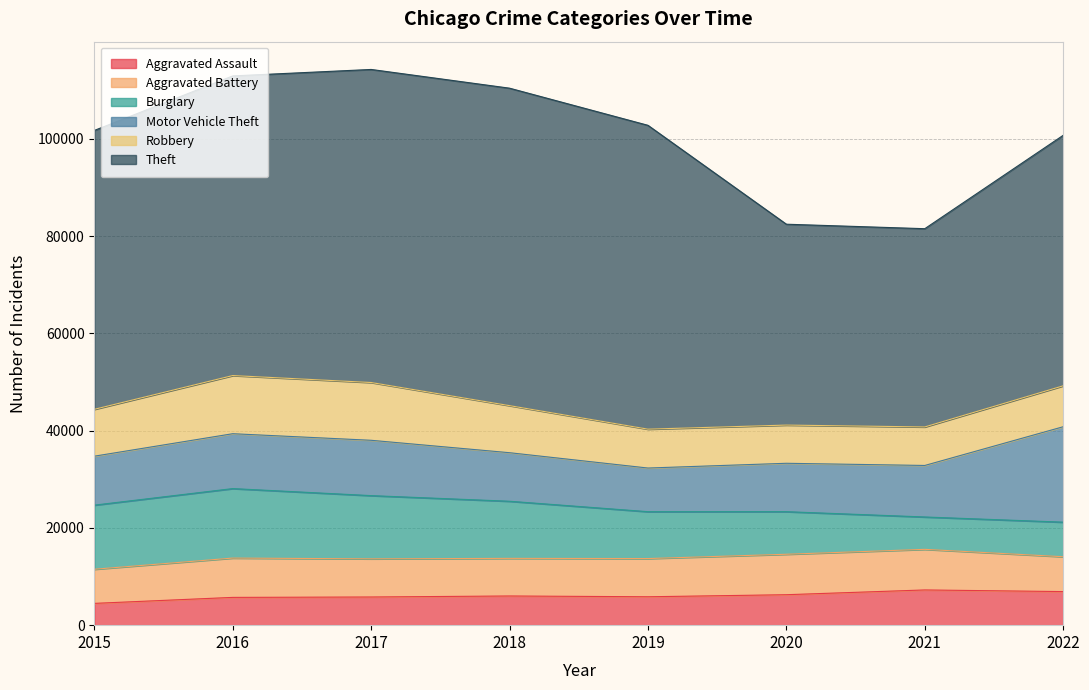

What is the sum of all Motor Vehicle Theft values?

91865